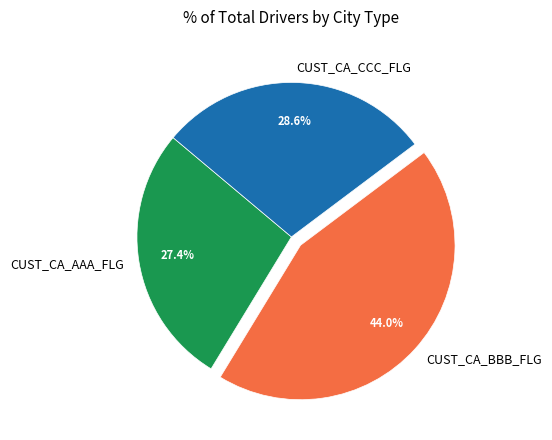

To the nearest percent, what is the combined percentage of CUST_CA_AAA_FLG and CUST_CA_CCC_FLG?

56%